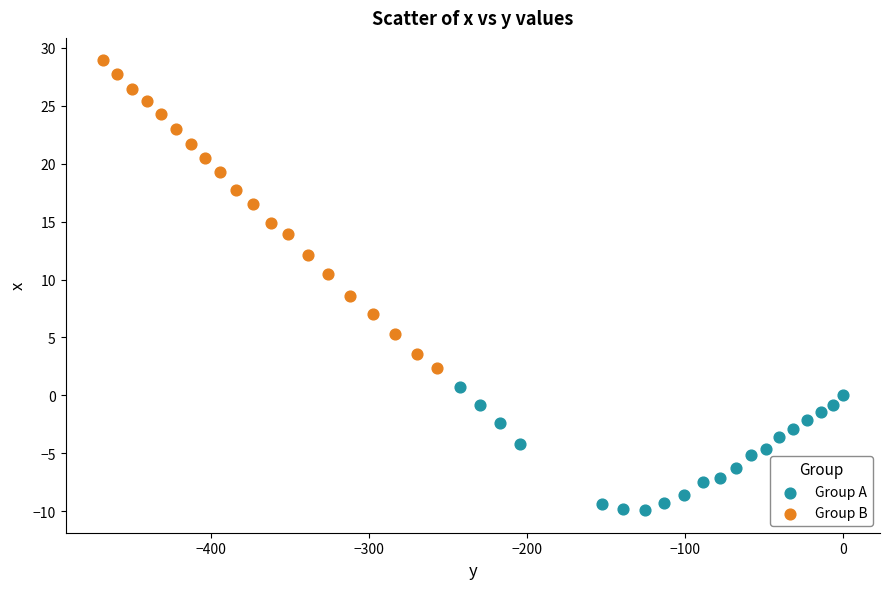

Which series reaches the maximum Y coordinate?

Group B